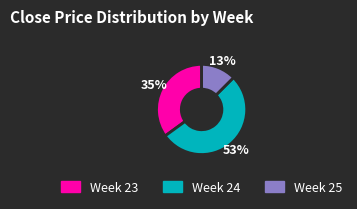

To the nearest percent, what is the average slice percentage?

33%